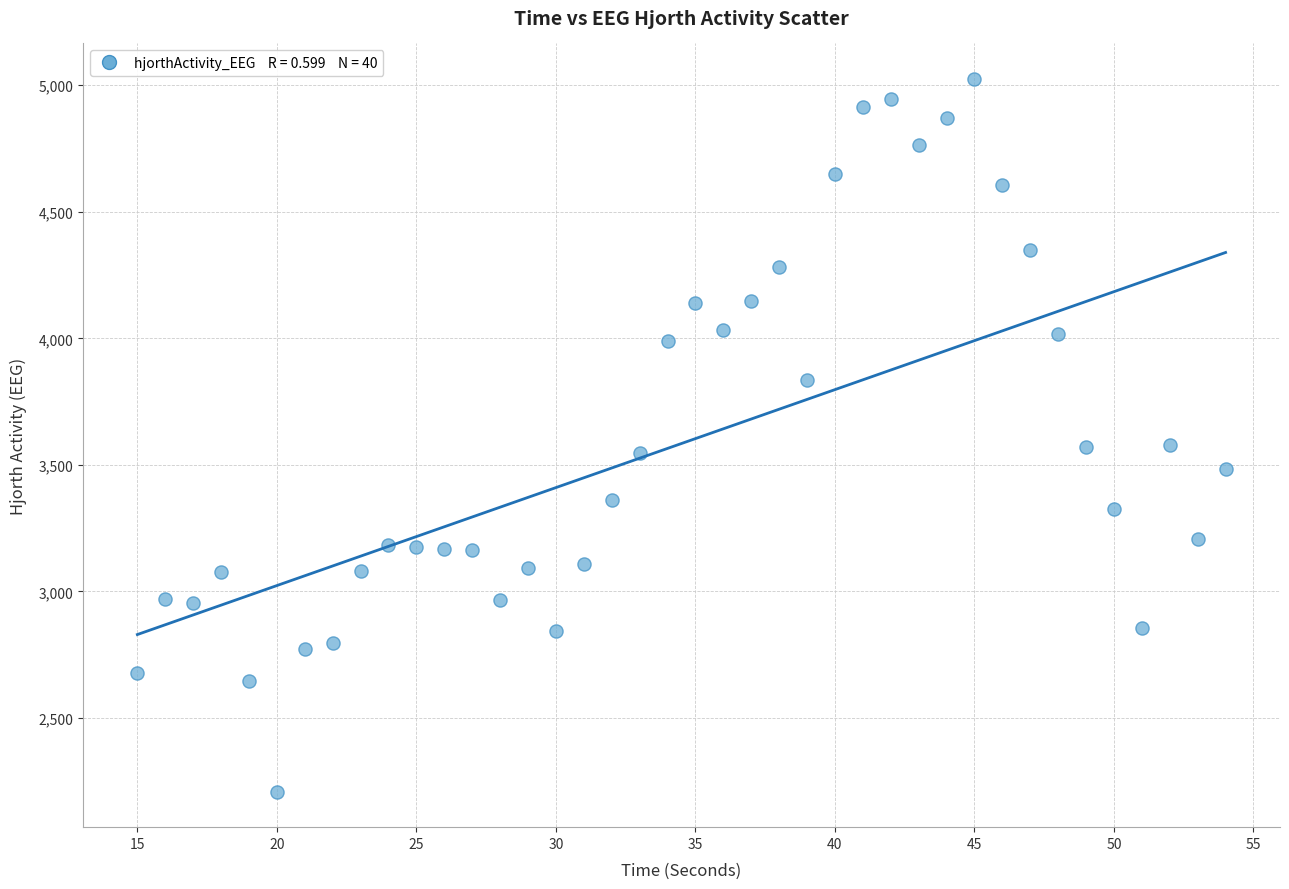

What is the range of Y values (max minus min)?

2814.5